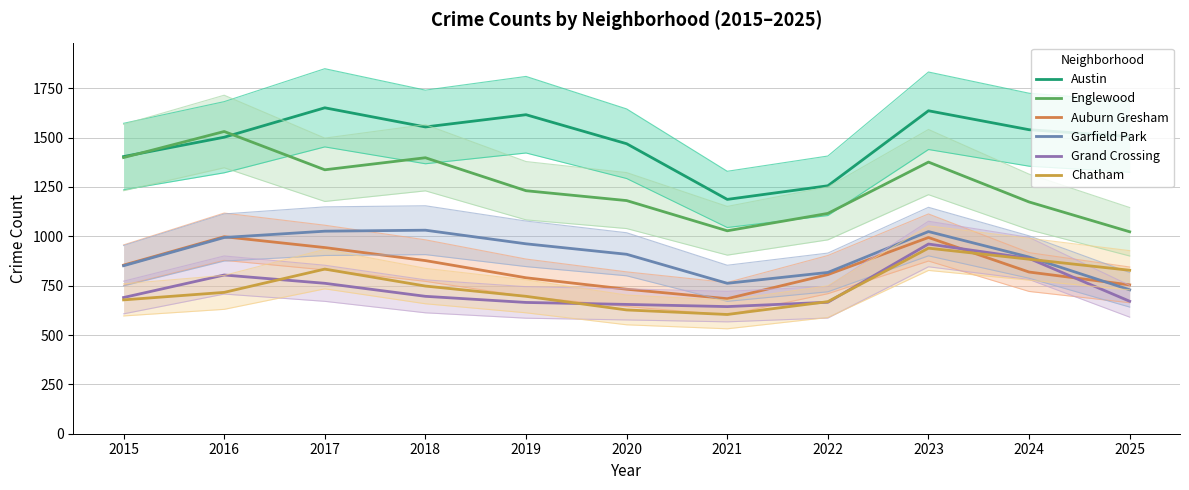

Count the number of data series in this chart.

6